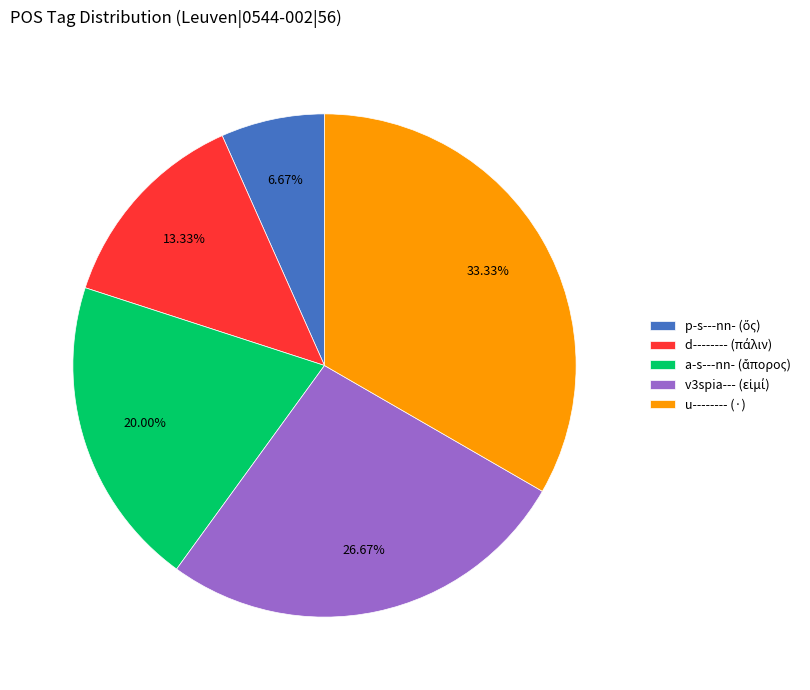

Does u-------- (·) represent more than half of the total?

No